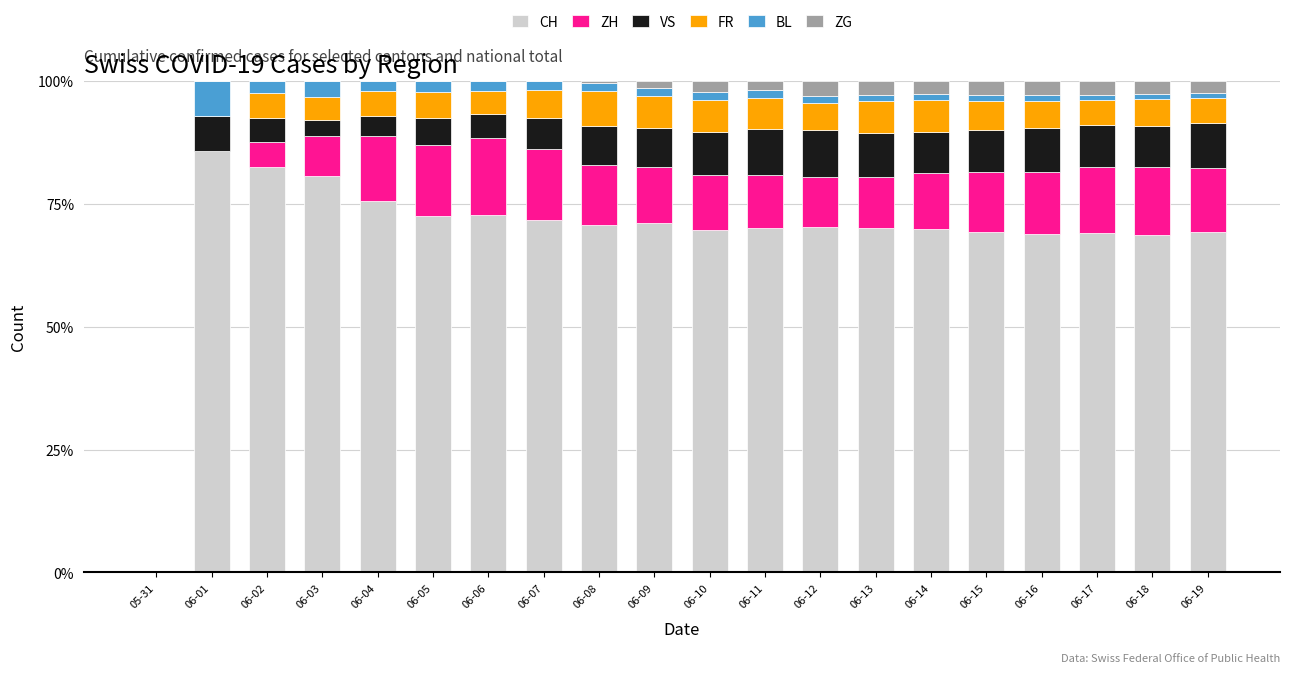

What are all the series names shown in the legend?

CH, ZH, VS, FR, BL, ZG